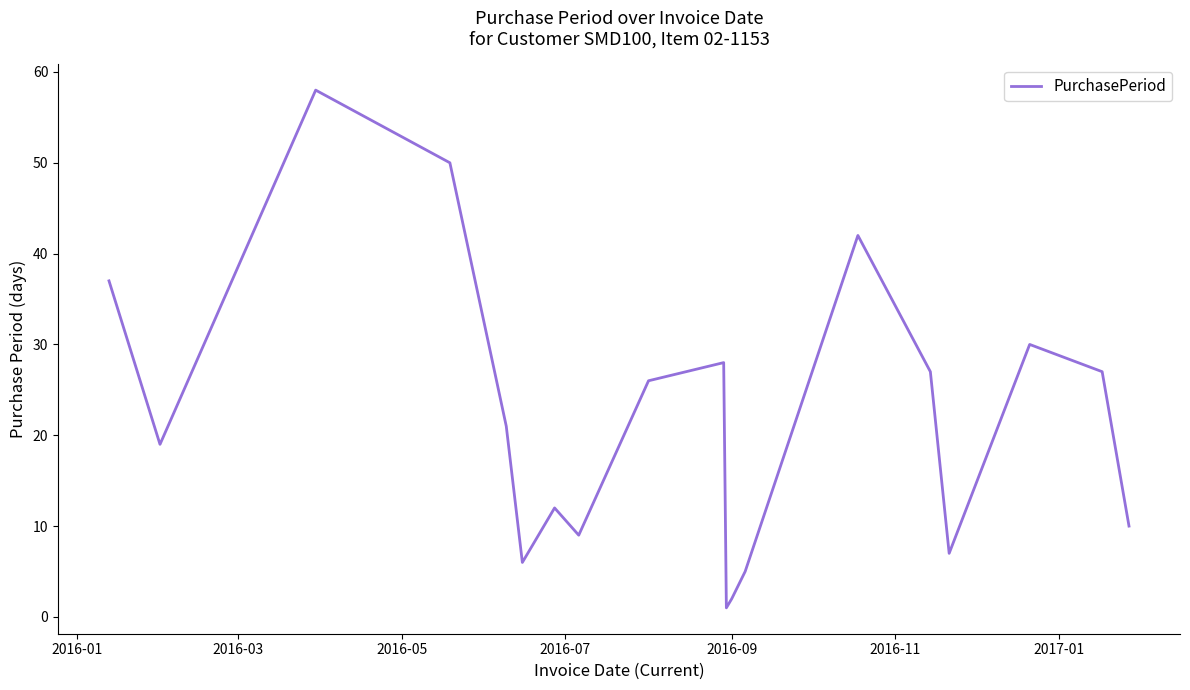

What is the greatest value displayed?

58